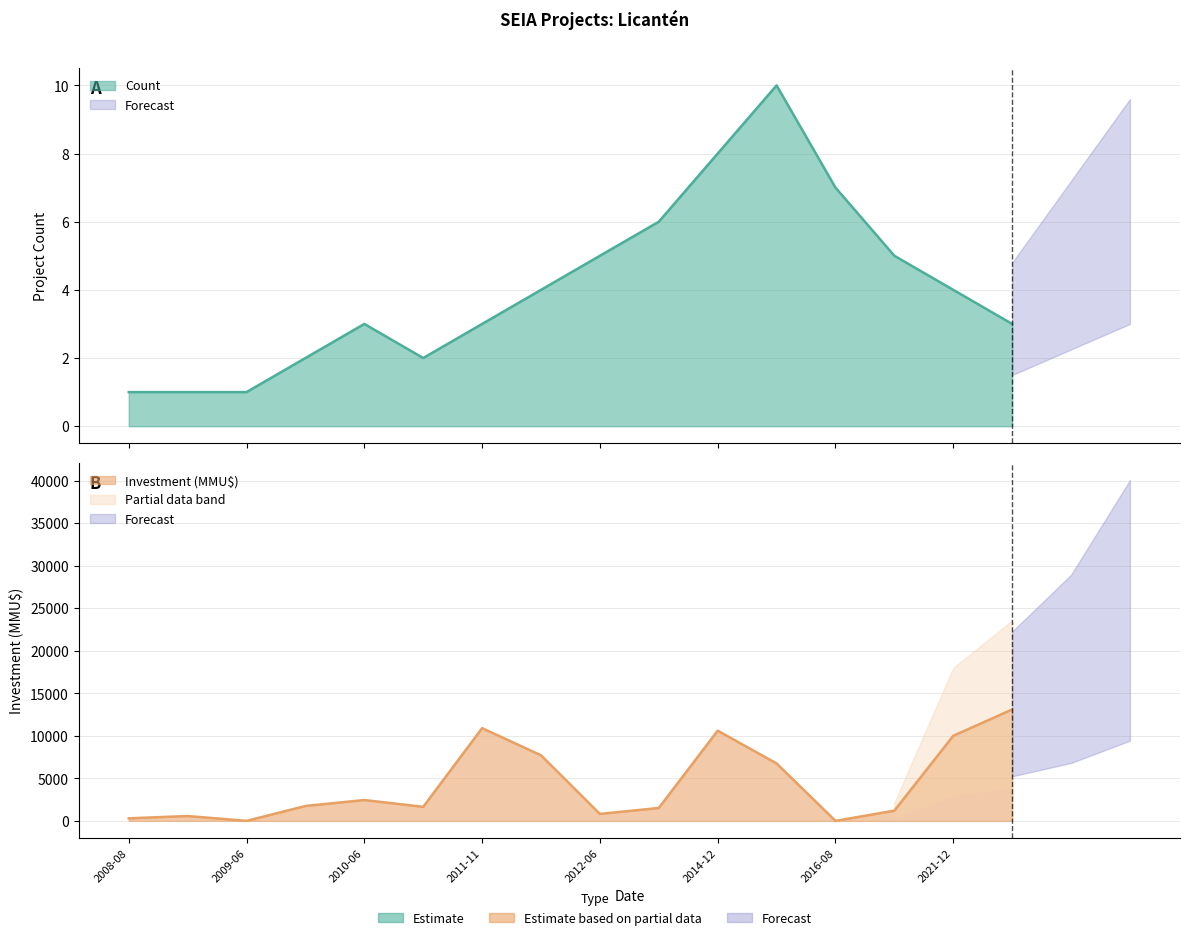

Is the value of Investment(MMU$) at 2017-06 greater than the value of Count at 2008-08?

Yes